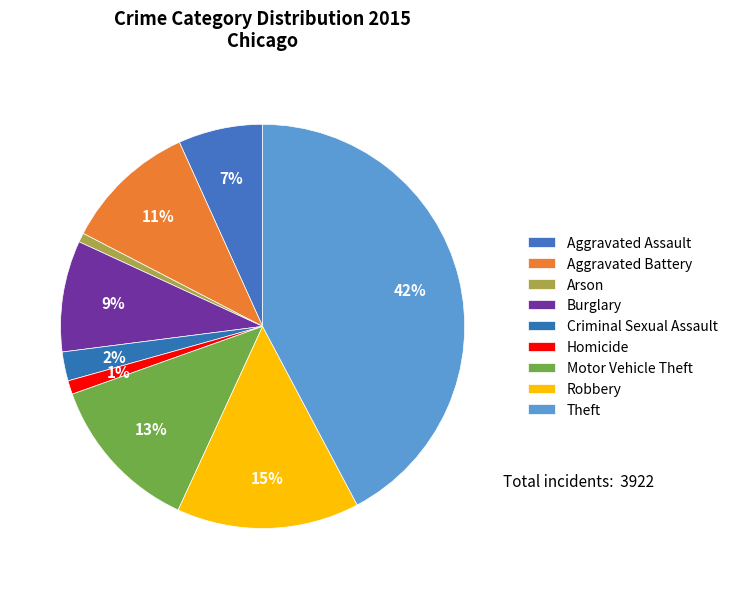

How many segments does this pie chart have?

9